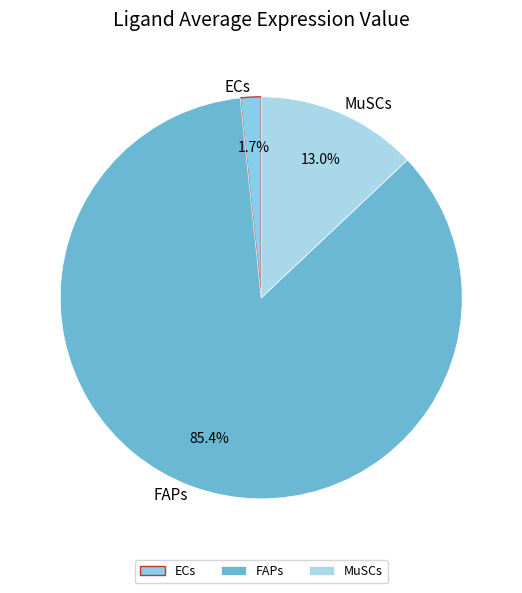

How many segments does this pie chart have?

3